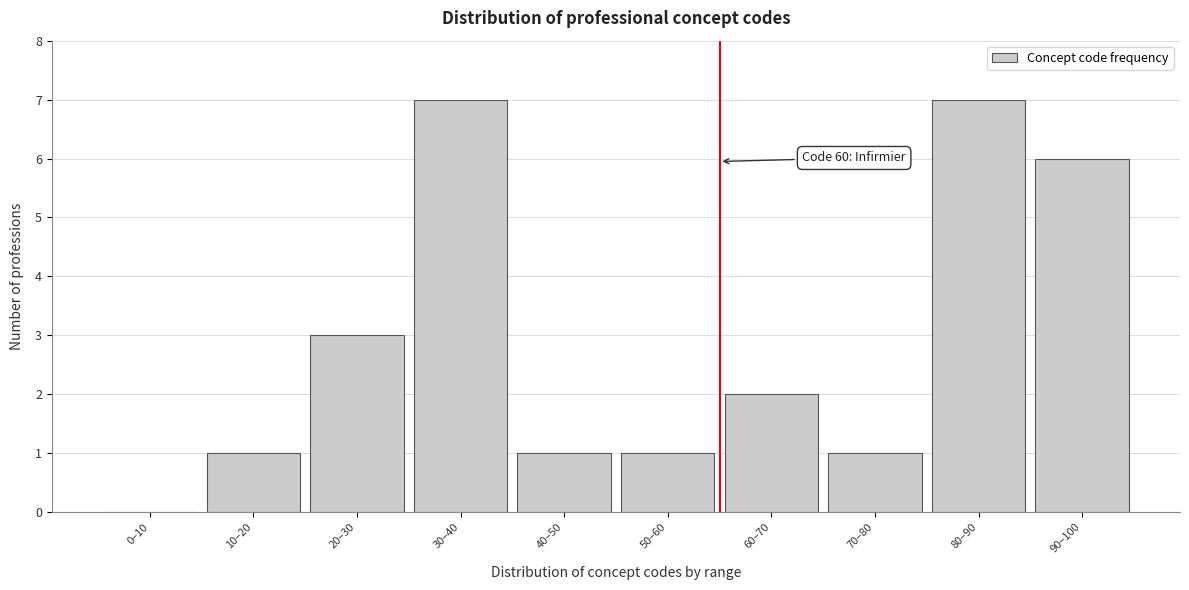

Reading left to right, list all the values displayed in this chart.

0–10=0	10–20=1	20–30=3	30–40=7	40–50=1	50–60=1	60–70=2	70–80=1	80–90=7	90–100=6